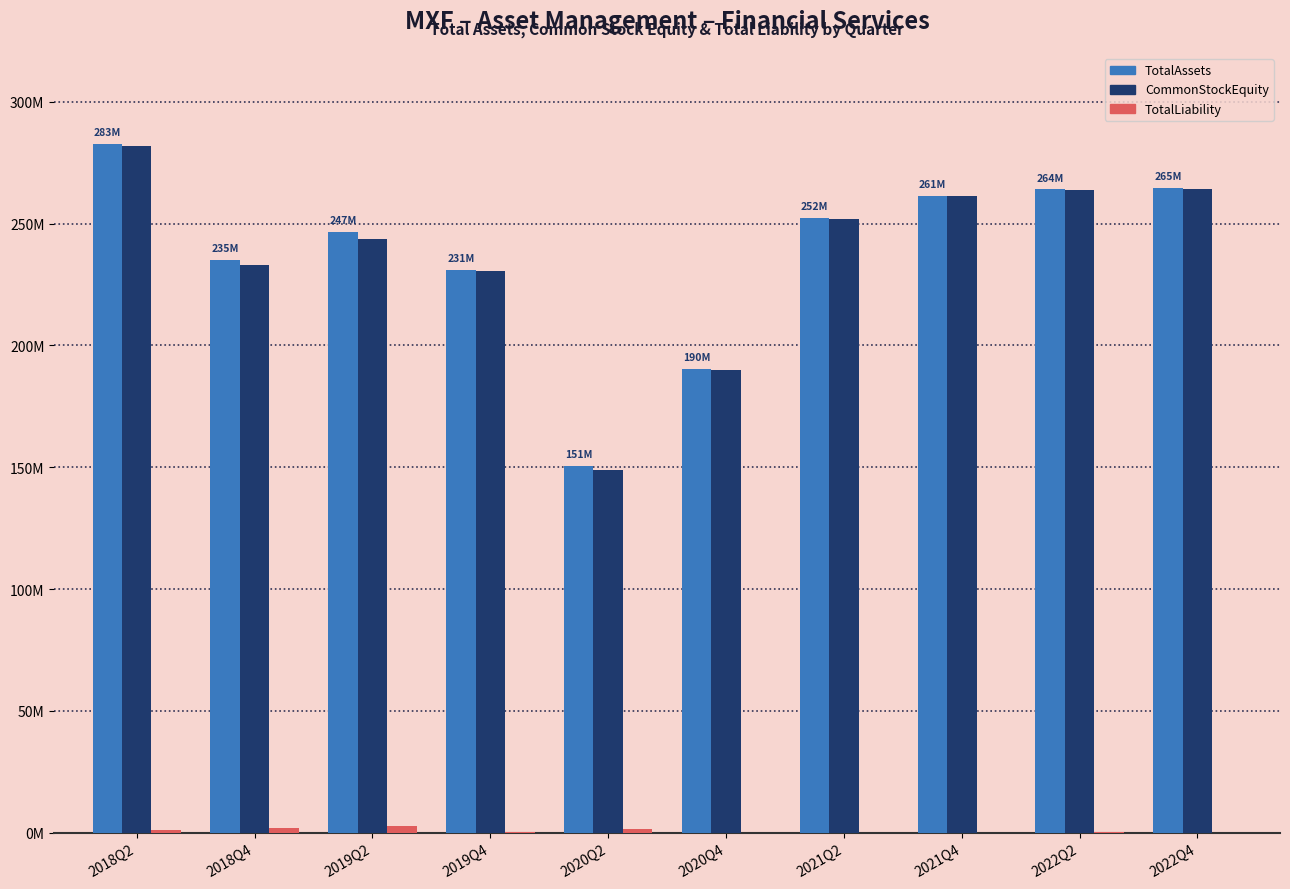

At which label is TotalLiability closest to 1359752?

2020Q2